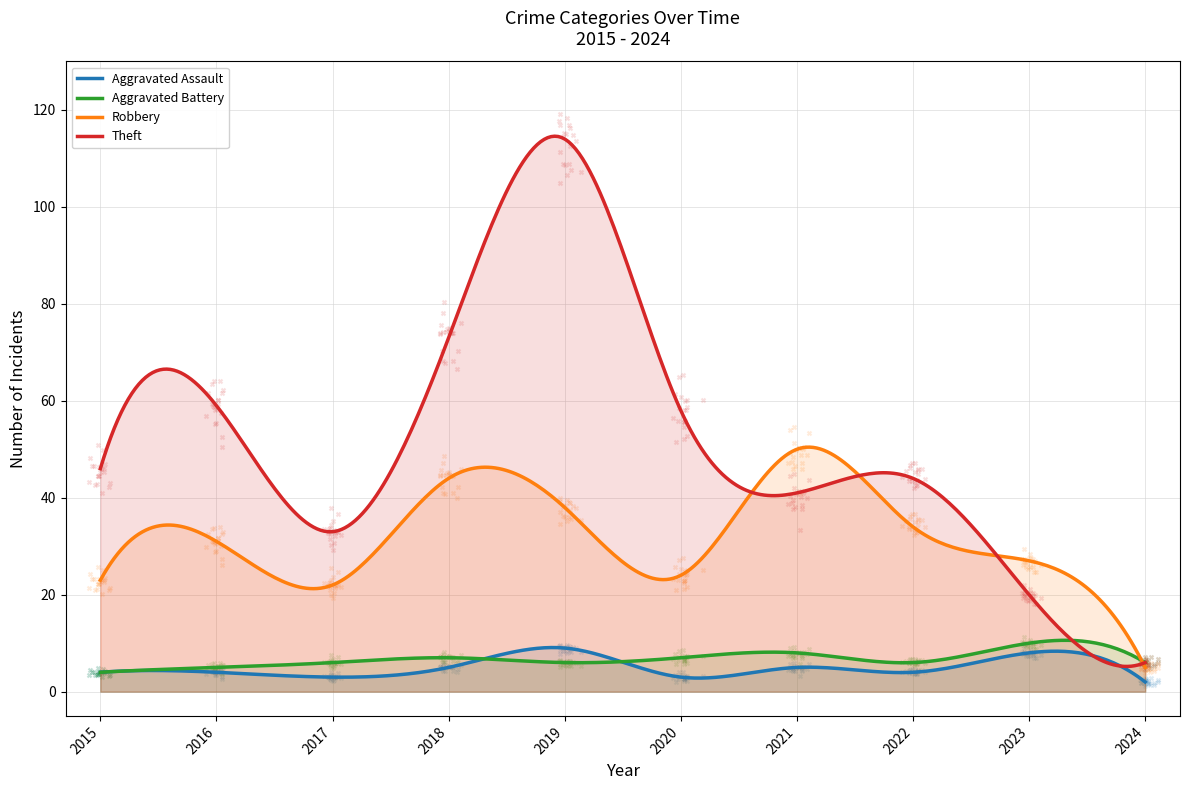

What is the total value across all series at 2024?

19